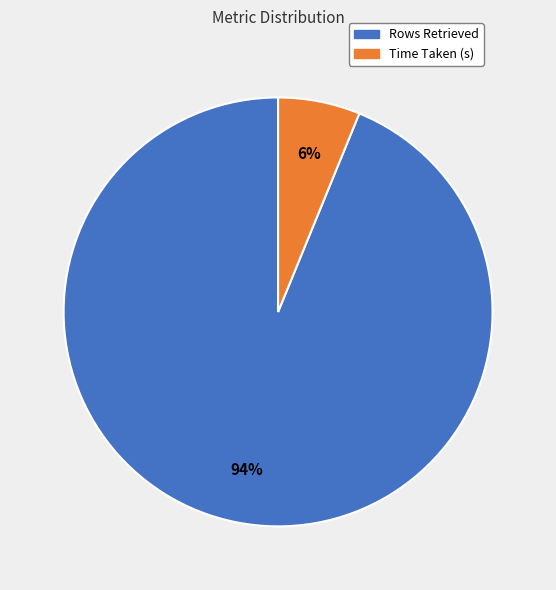

Rank the categories by value from lowest to highest.

Time Taken (s), Rows Retrieved